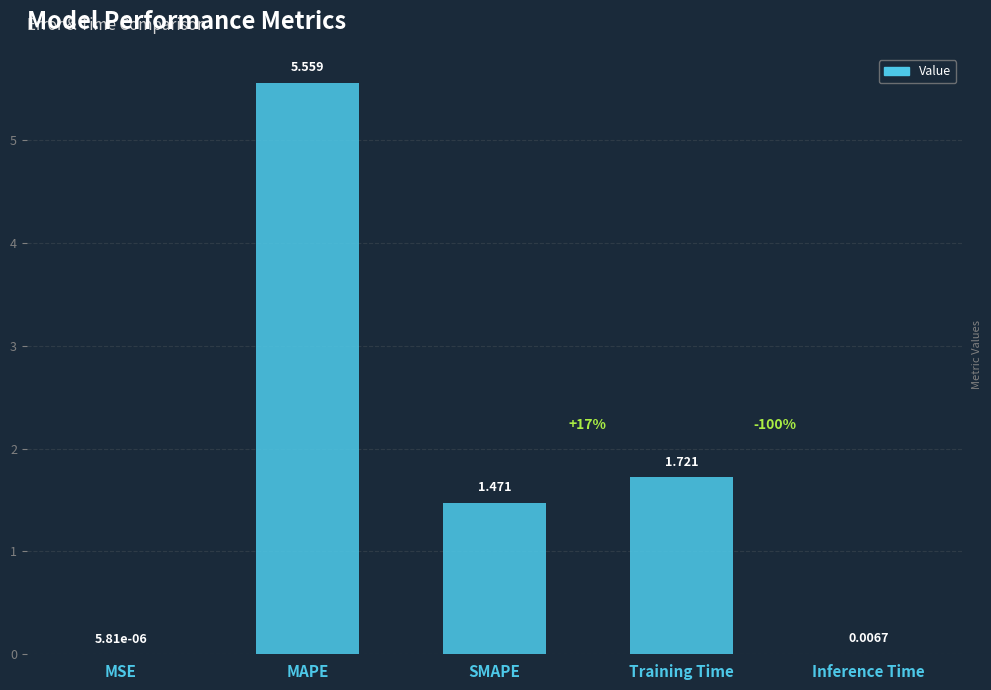

At which label is the value closest to 2?

Training Time